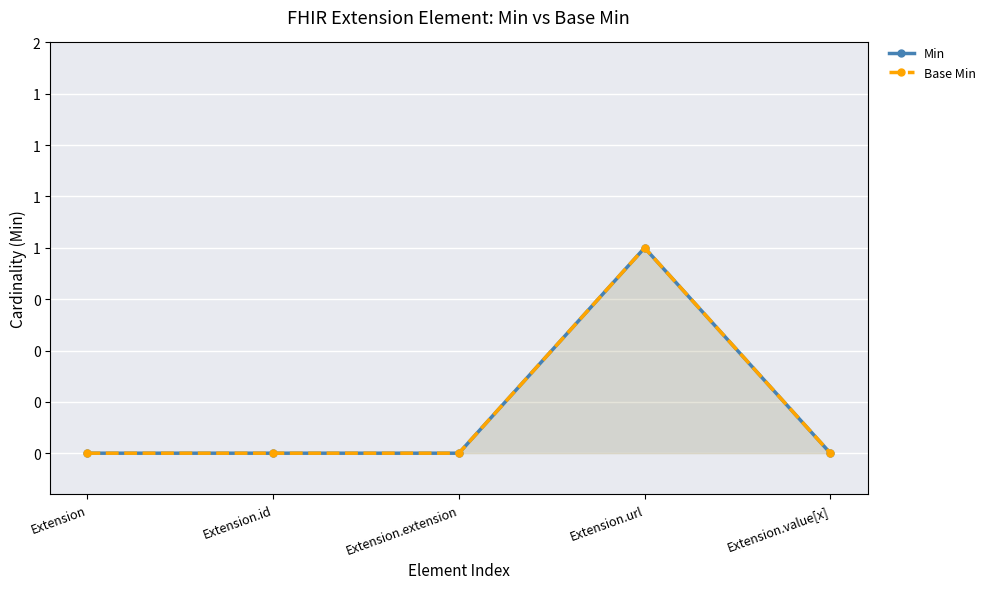

Reading left to right, transcribe all the data shown in this chart.

Min: 0	0	0	1	0
Base Min: 0	0	0	1	0